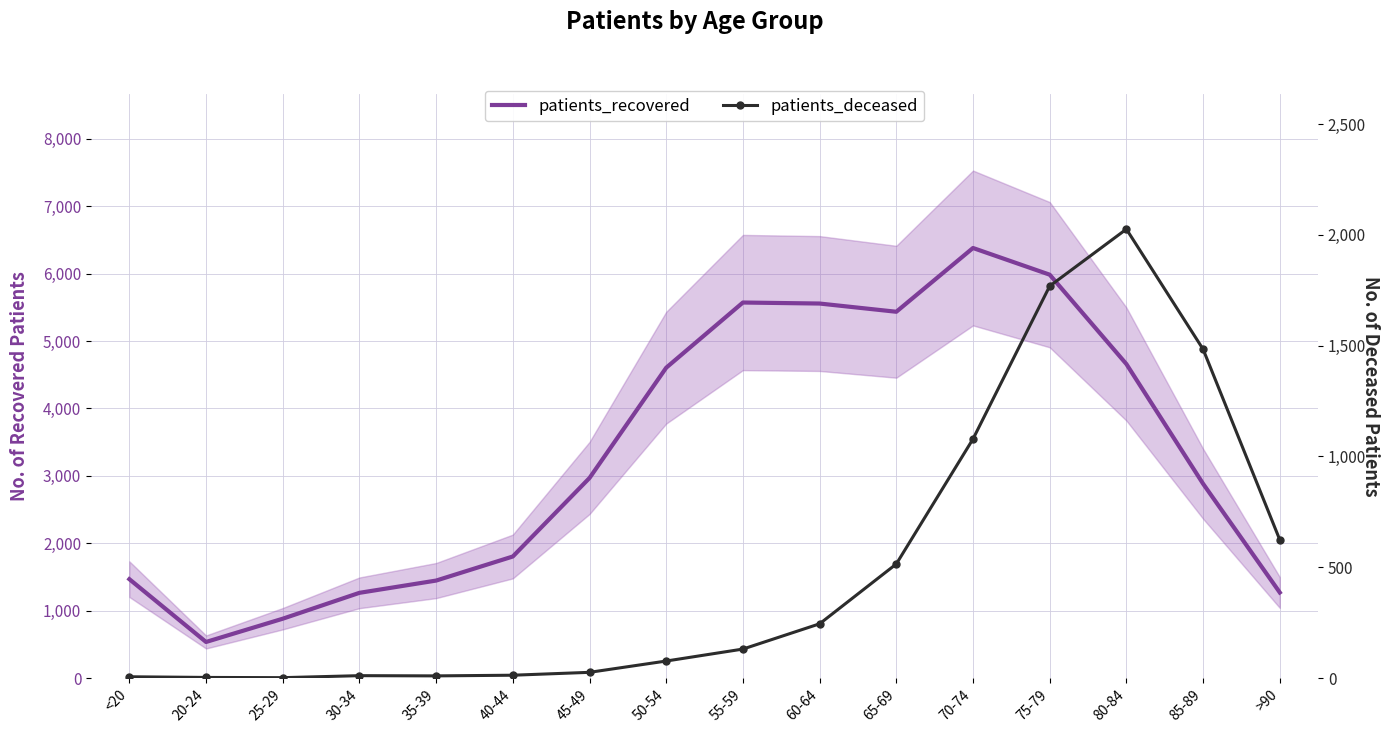

What is the sum of all patients_recovered values?

52717